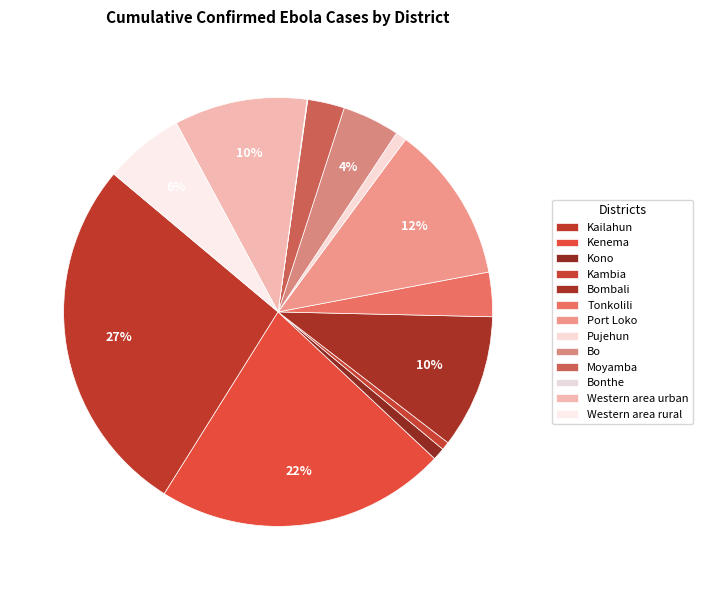

To the nearest percent, what percentage of the pie is Kono?

1%